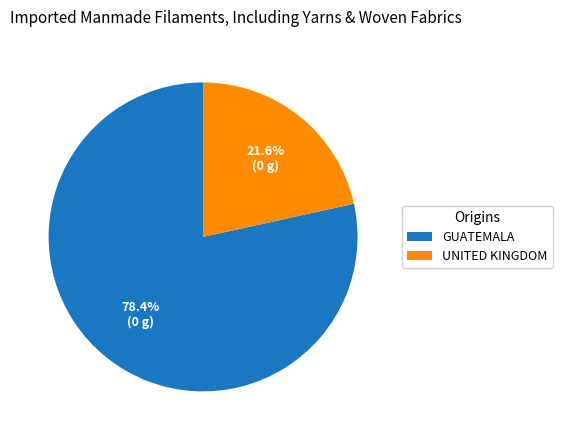

To the nearest percent, what is the average slice percentage?

50%